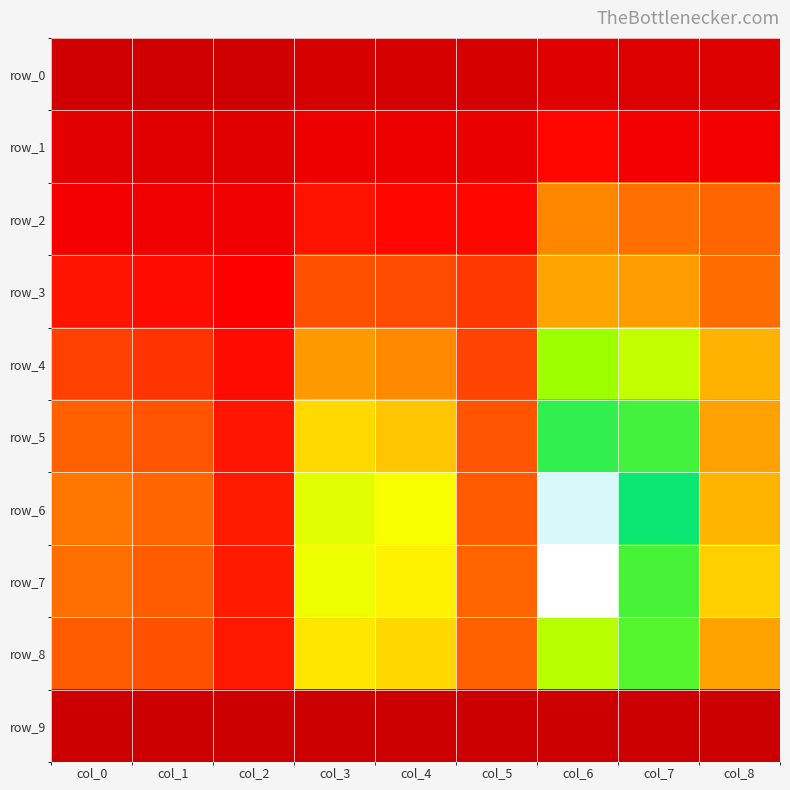

What is the approximate value of row_4 at col_8?

0.9